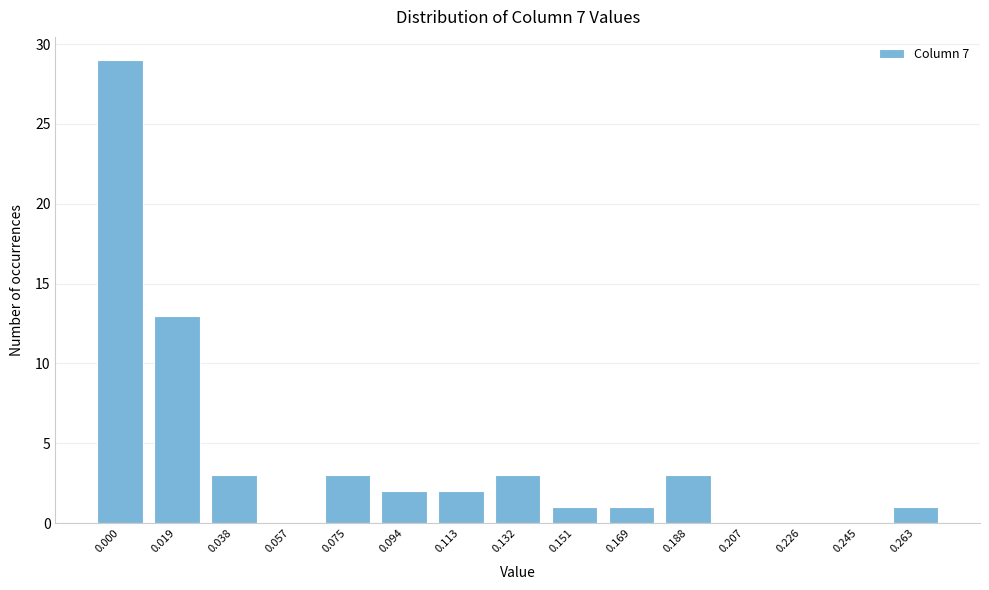

Reading left to right, list all the values displayed in this chart.

0.000=29	0.019=13	0.038=3	0.057=0	0.075=3	0.094=2	0.113=2	0.132=3	0.151=1	0.169=1	0.188=3	0.207=0	0.226=0	0.245=0	0.263=1